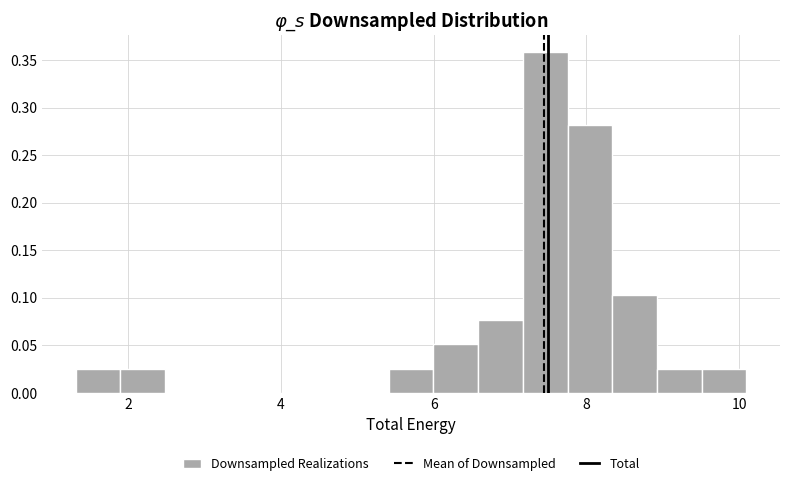

Read against the x-axis, roughly where is the centre of the tallest bar?

7.4